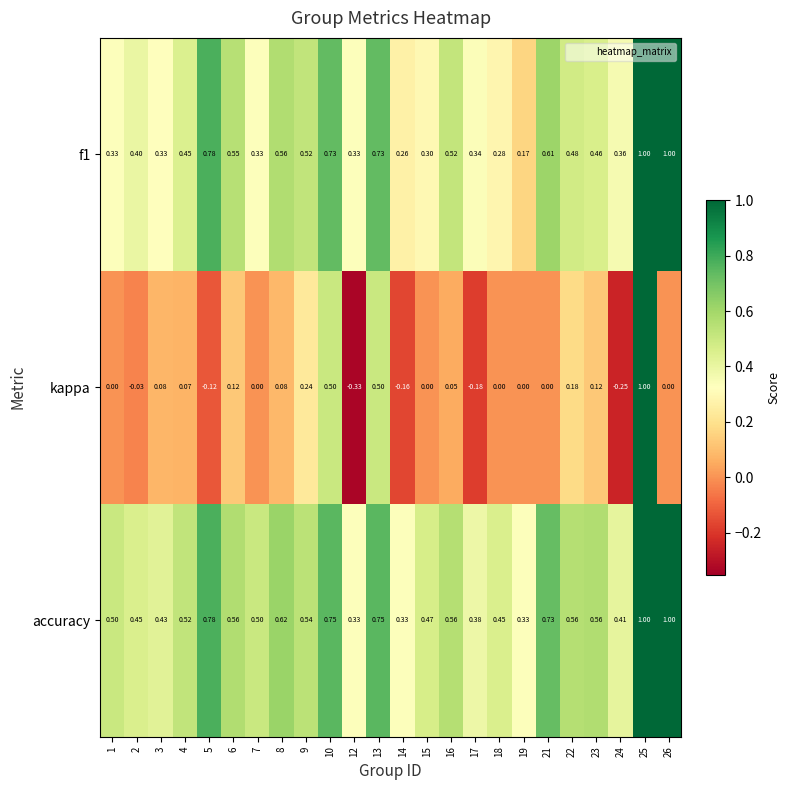

Which series has the largest range (max minus min)?

kappa